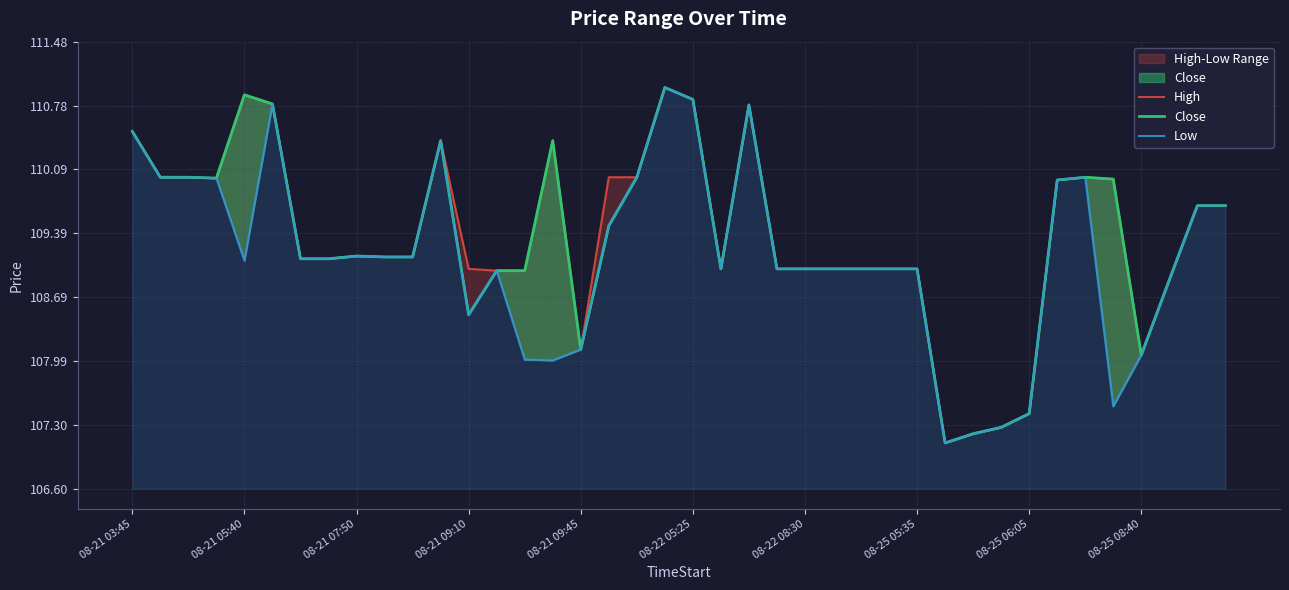

How many lines are shown in the chart?

3